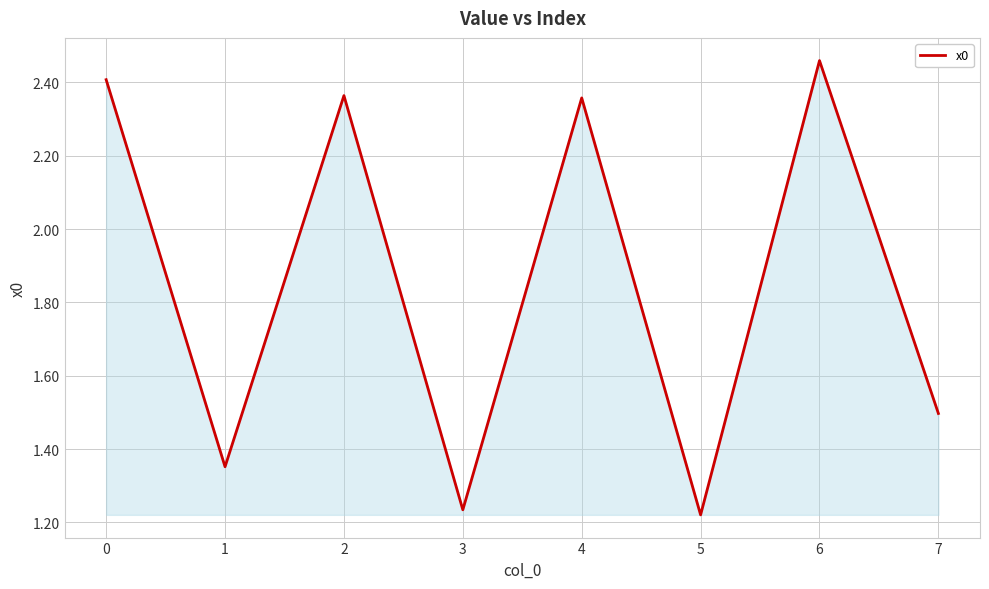

Where is the first local maximum?

2